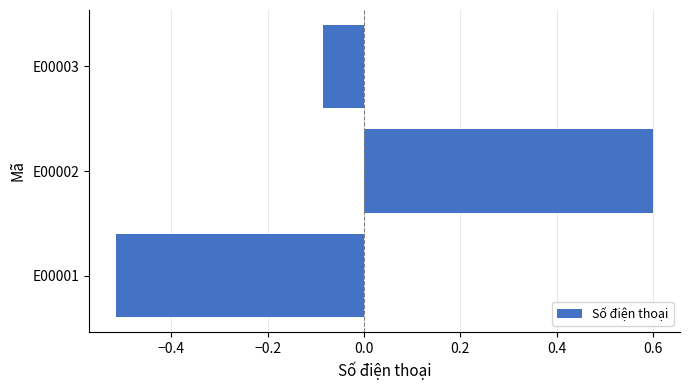

How many values are below zero?

2